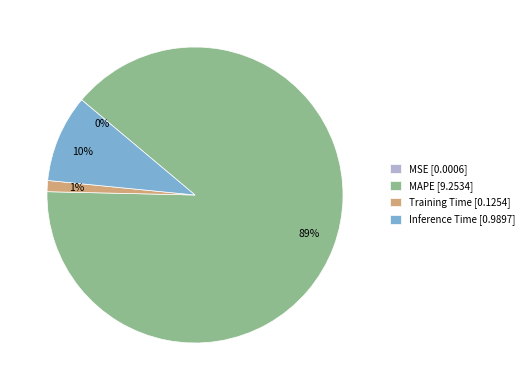

The 89% slice represents 81% of the pie. True or false?

False